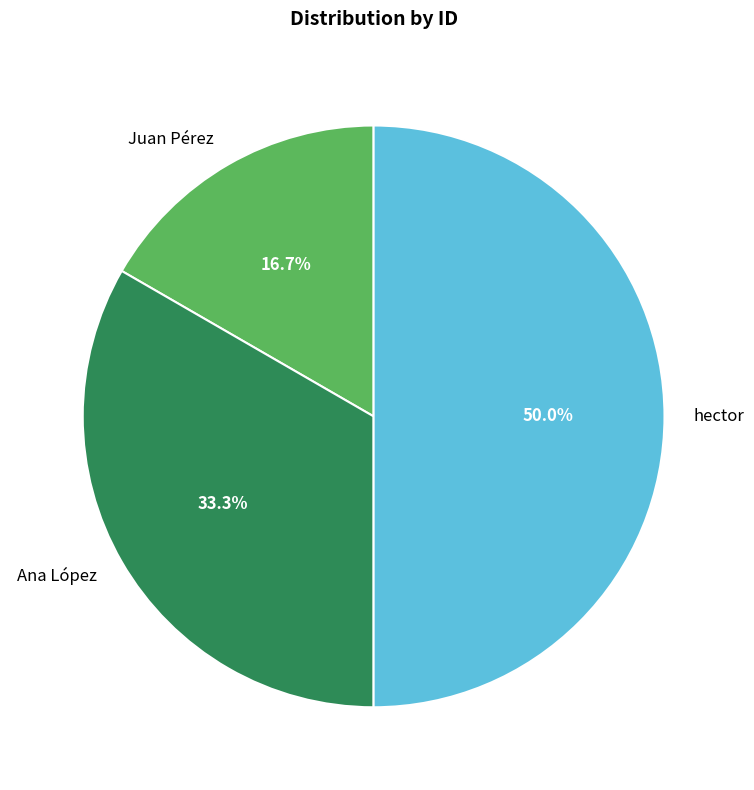

Which category has the smallest portion of the pie?

Juan Pérez